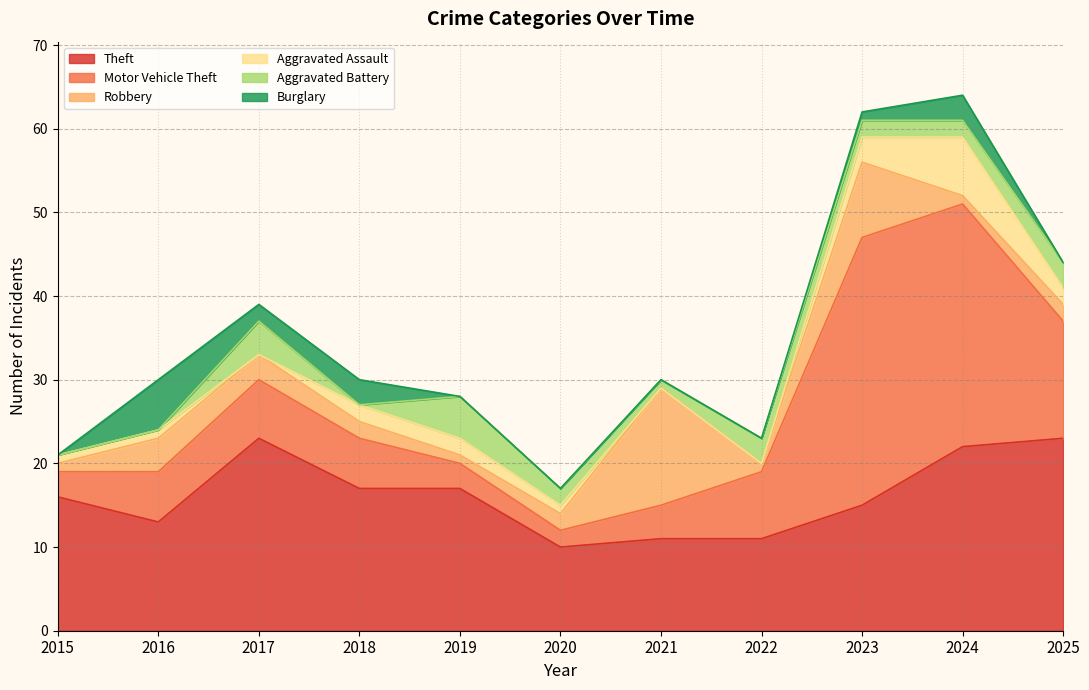

What is the difference between the maximum and second lowest values in the Aggravated Assault series?

7